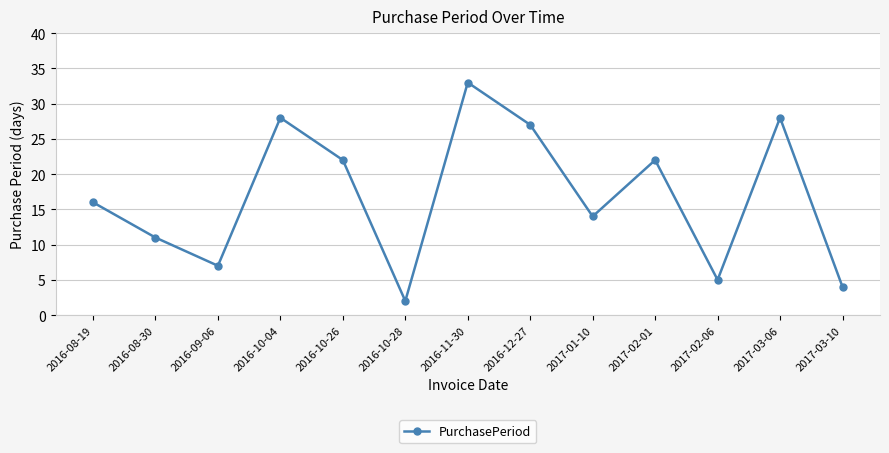

What is the smallest value displayed?

2